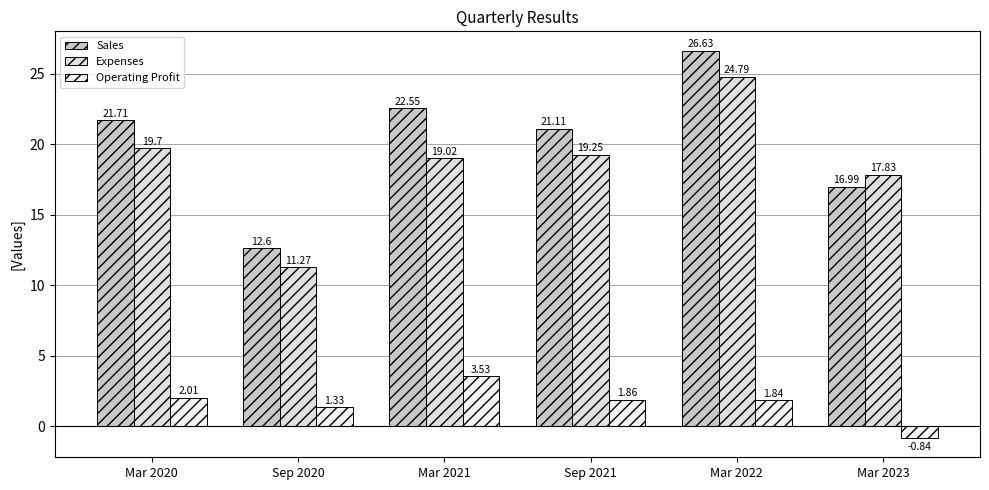

What is the label of the 5th bar from the left?

Mar 2022